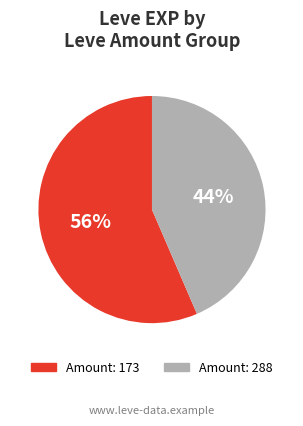

Is there any slice that represents more than half of the pie?

Yes